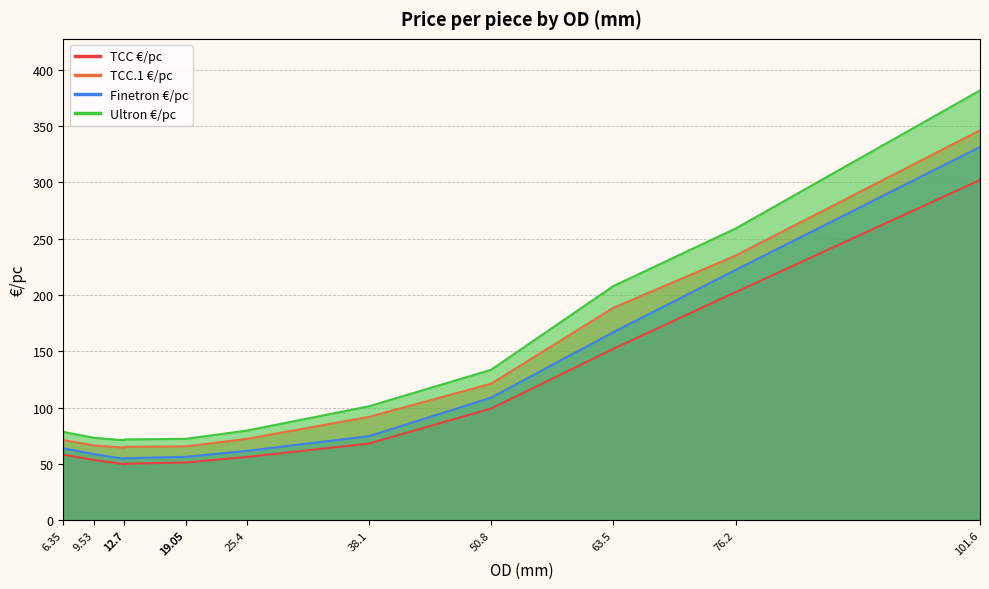

What is the approximate value of Ultron €/pc at 38.1?

101.1